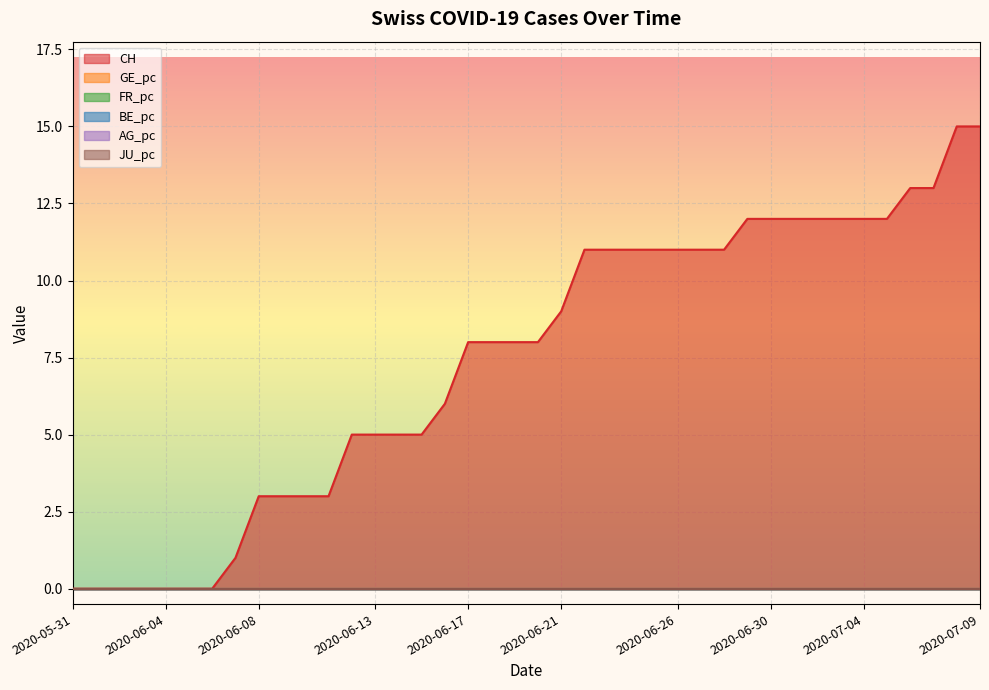

Is it true that CH equals 2.9 at 6?

False